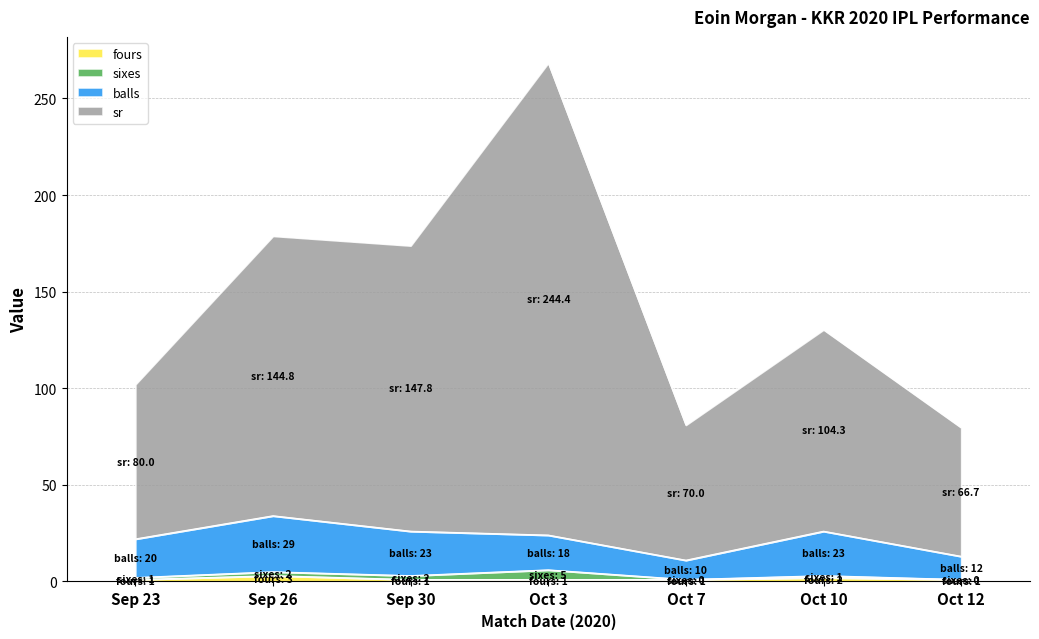

Where is the first local maximum for fours?

Sep 26